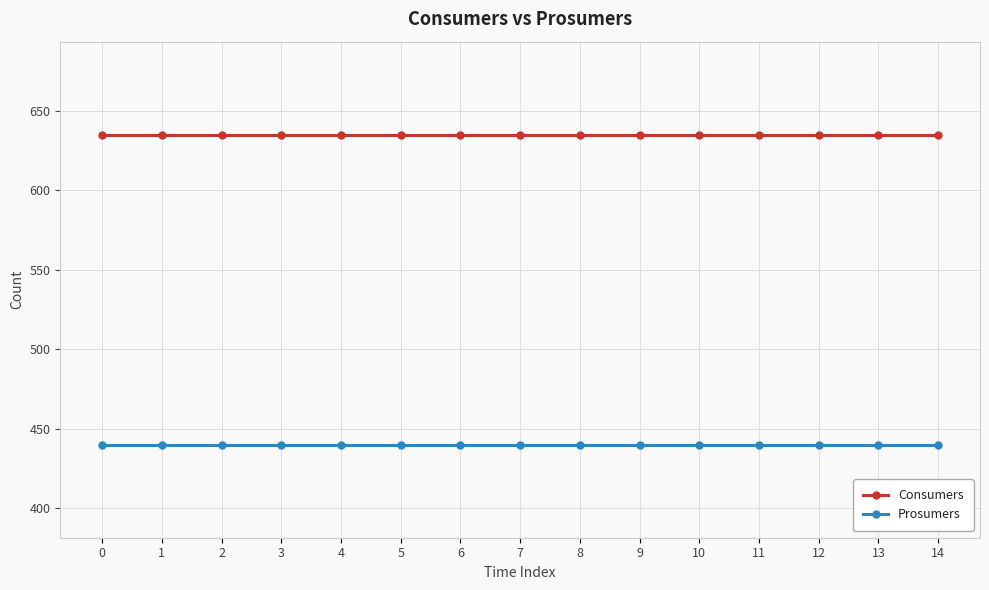

What is the sum of all Consumers values?

9525